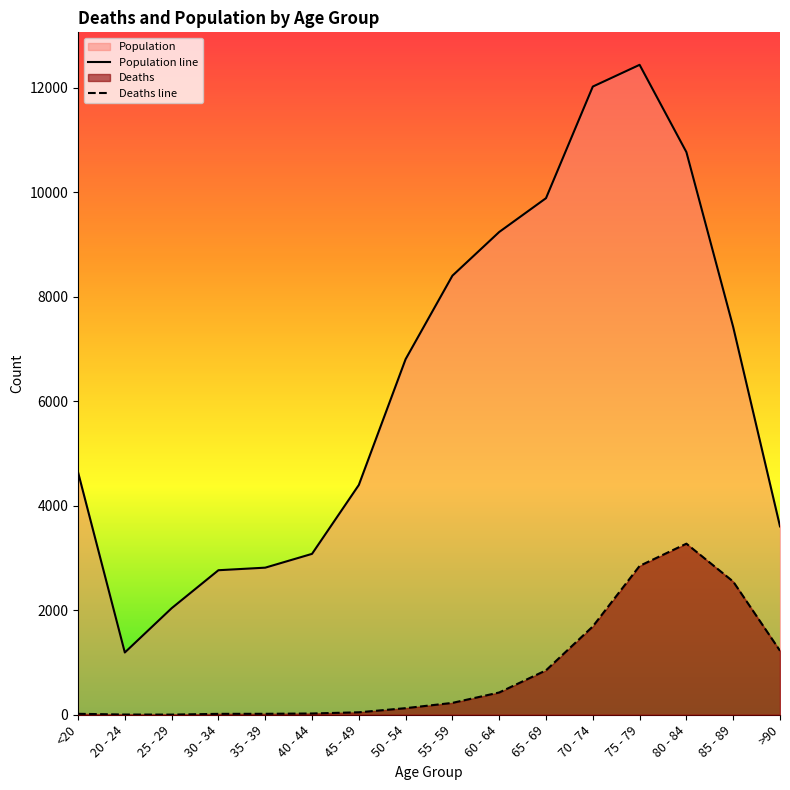

What position from the right is 80 - 84?

3